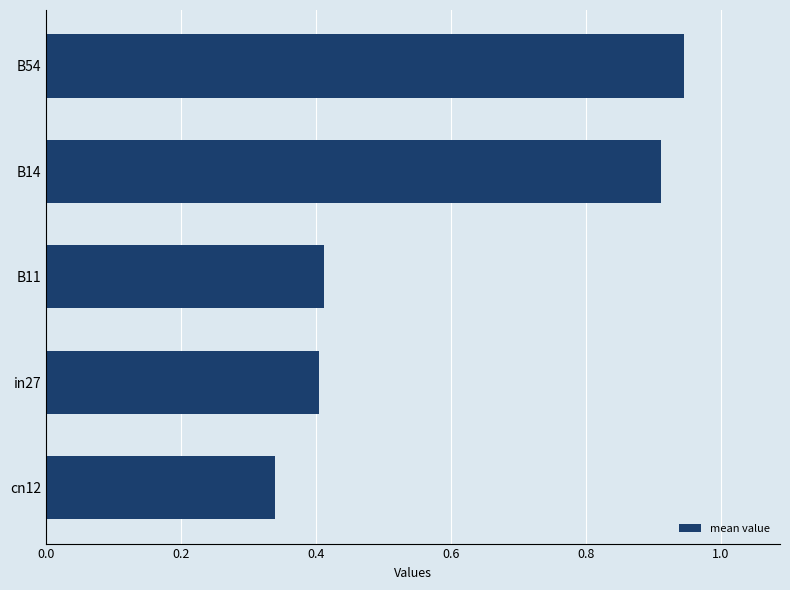

Which category has the highest value across all series?

B54